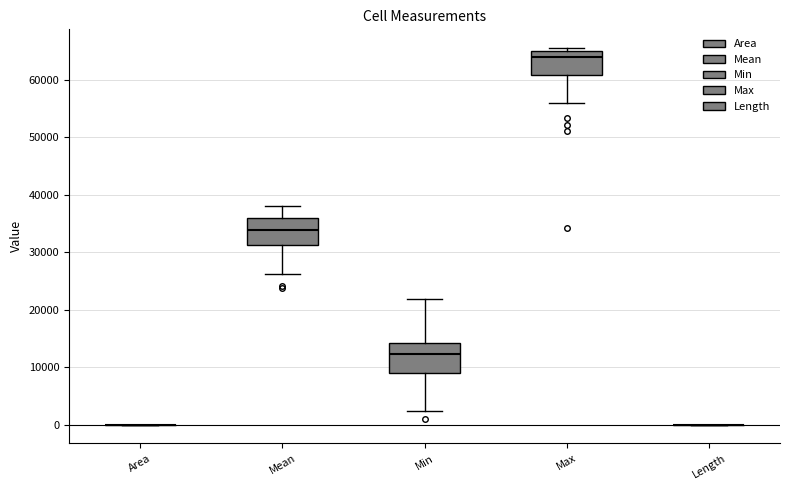

Reading left to right, read every box against the y-axis: the position of its median line, the range the box covers, and the ends of its whiskers. The values are not printed on the chart, so give them approximately, as read against the axis.

Area: box collapsed to a line at 0, whiskers 0 to 0
Mean: median 34000, box 31000 to 36000, whiskers 26000 to 38000
Min: median 12000, box 9000 to 14000, whiskers 2000 to 22000
Max: median 64000, box 61000 to 65000, whiskers 56000 to 66000
Length: box collapsed to a line at 0, whiskers 0 to 0